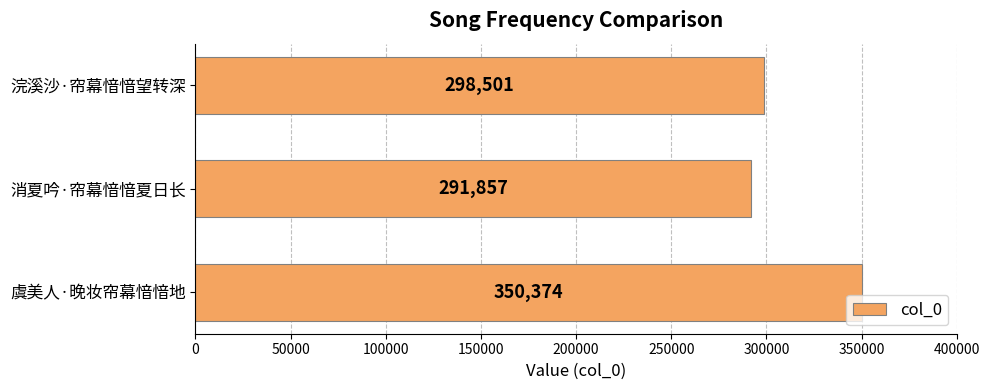

Where is the data nearest to the value 321115?

浣溪沙·帘幕愔愔望转深